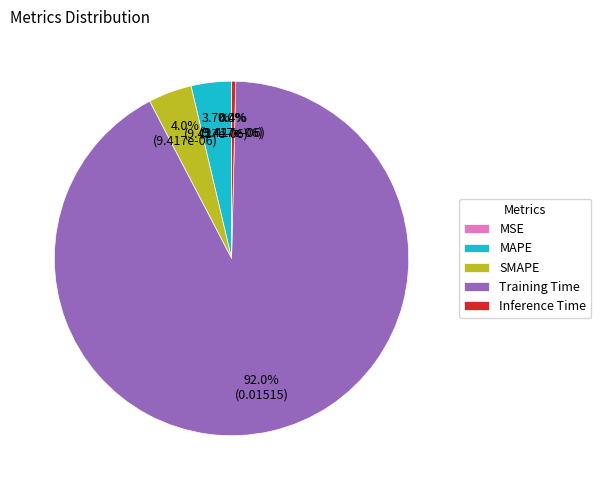

What is the largest slice in the pie chart?

Training Time